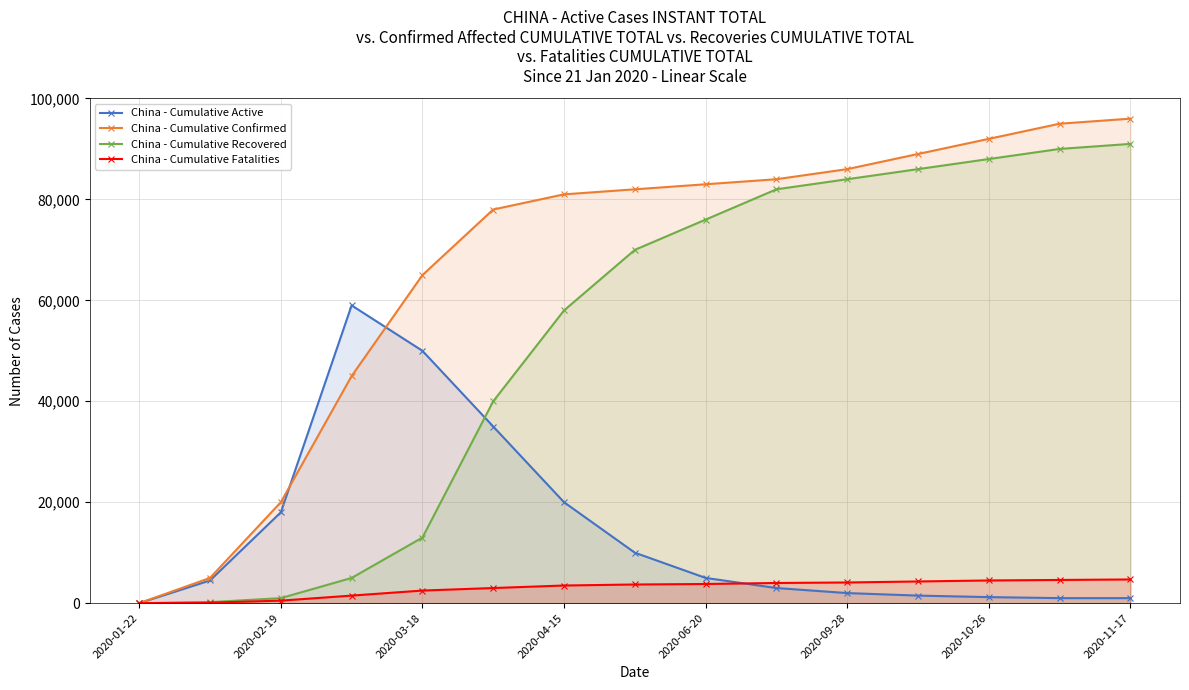

List the series in order of their overall mean, highest first.

China - Cumulative Confirmed, China - Cumulative Recovered, China - Cumulative Active, China - Cumulative Fatalities